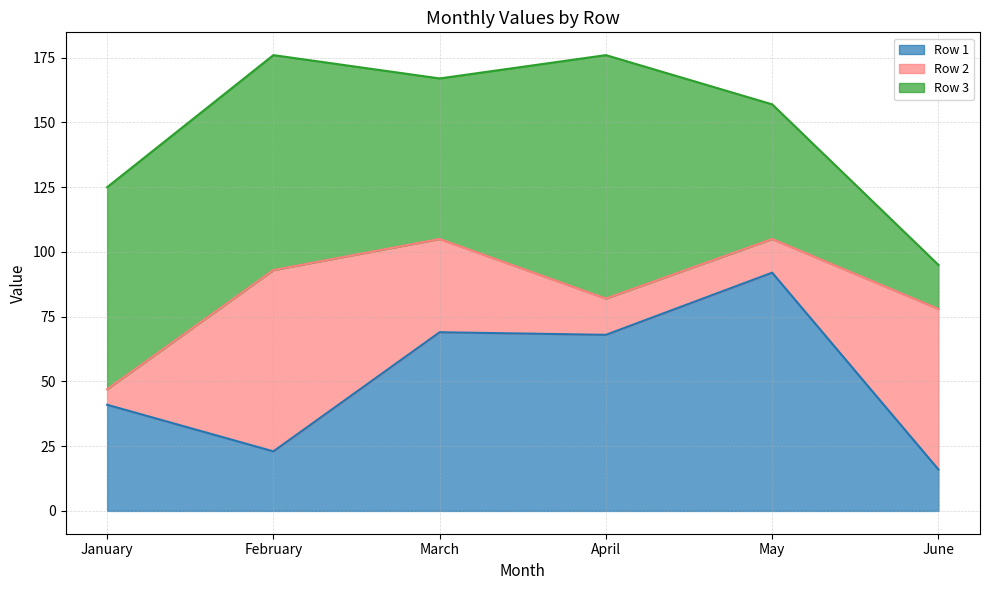

How many distinct data groups are displayed?

3